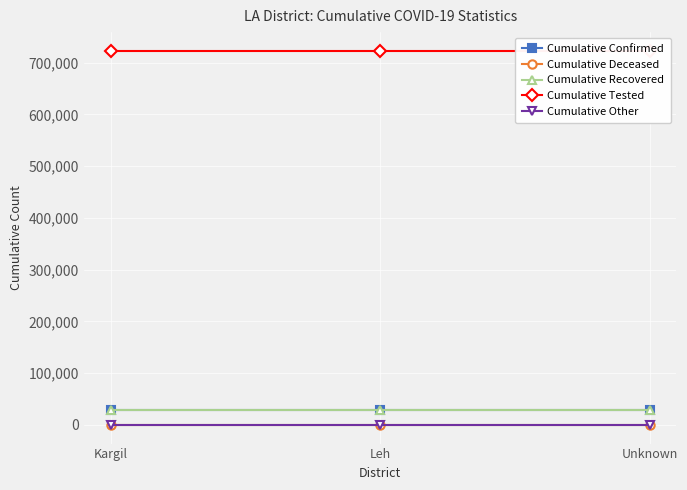

Rank the series at Unknown from highest to lowest value.

Cumulative Tested, Cumulative Confirmed, Cumulative Recovered, Cumulative Deceased, Cumulative Other